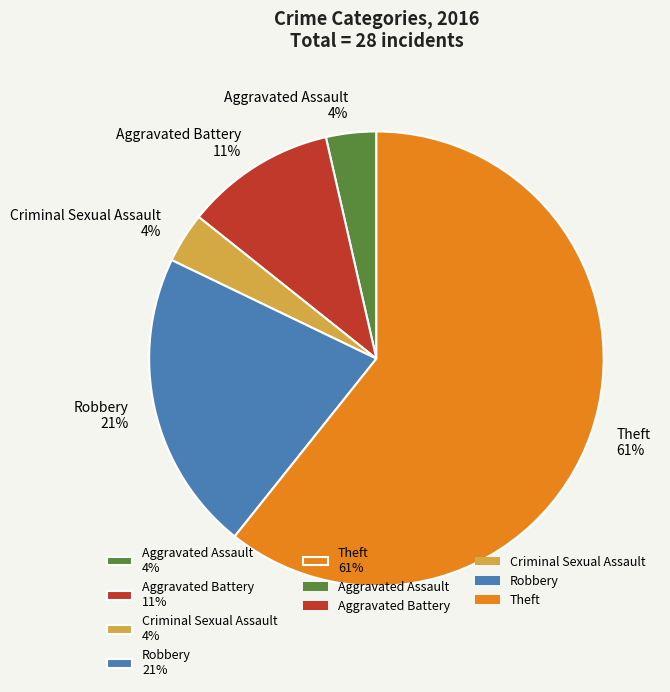

The Aggravated Battery 11% slice represents 11% of the pie. True or false?

True